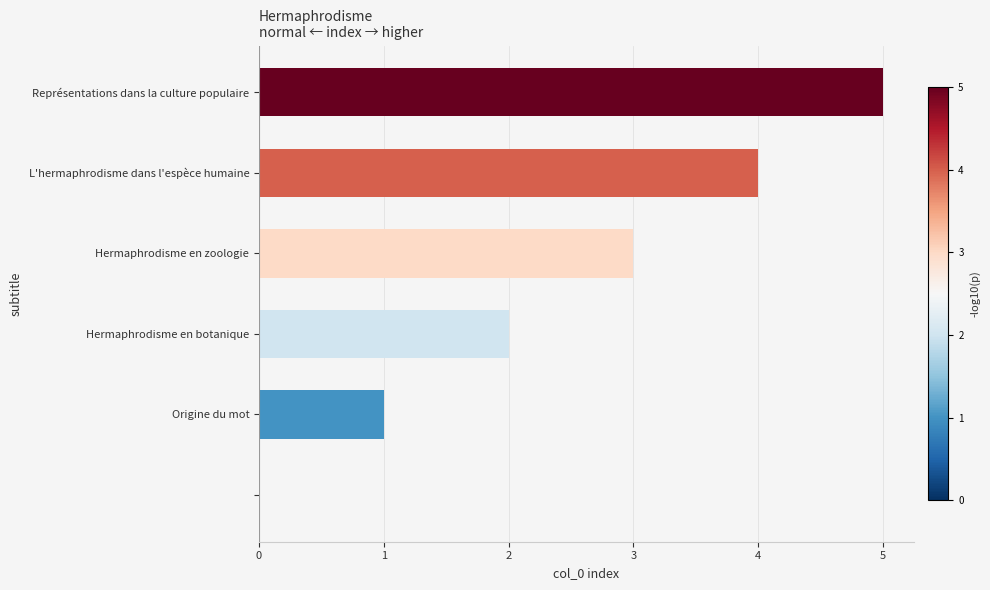

What is the sum of all values?

15